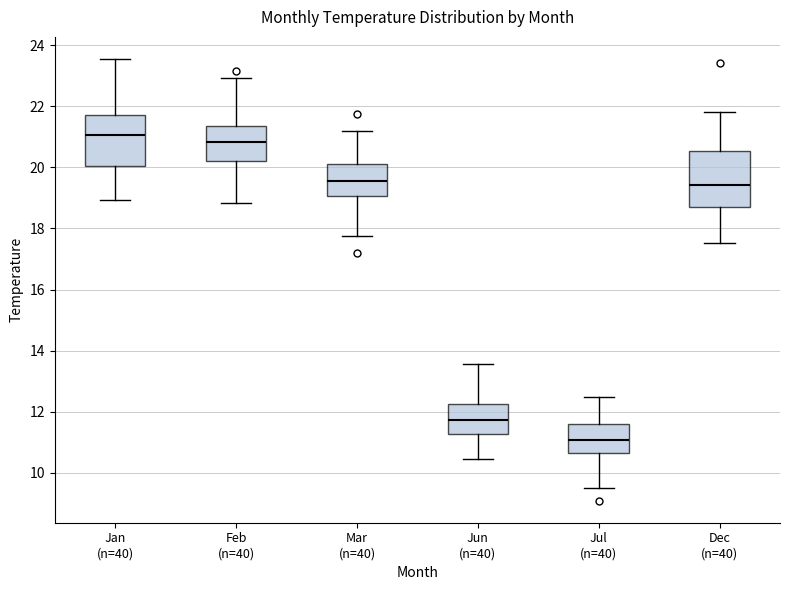

Which box has the highest median line?

Jan (n=40)